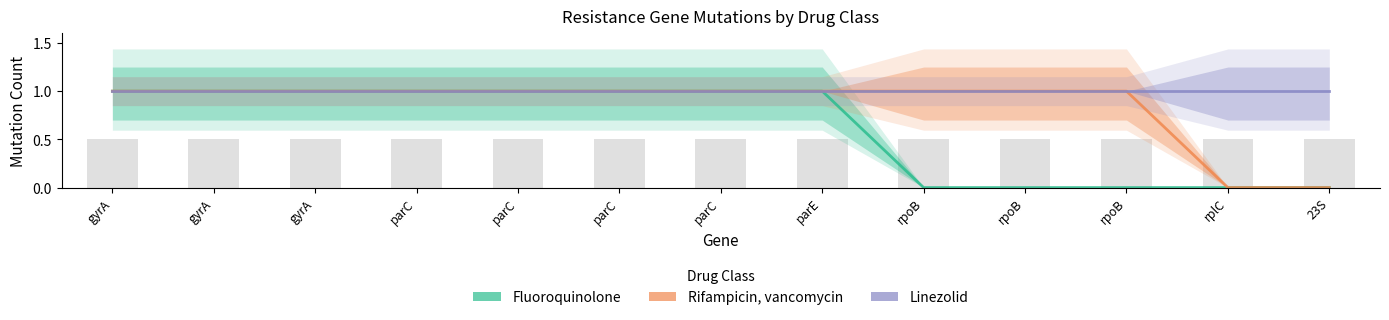

Which series has the widest spread of values?

Fluoroquinolone